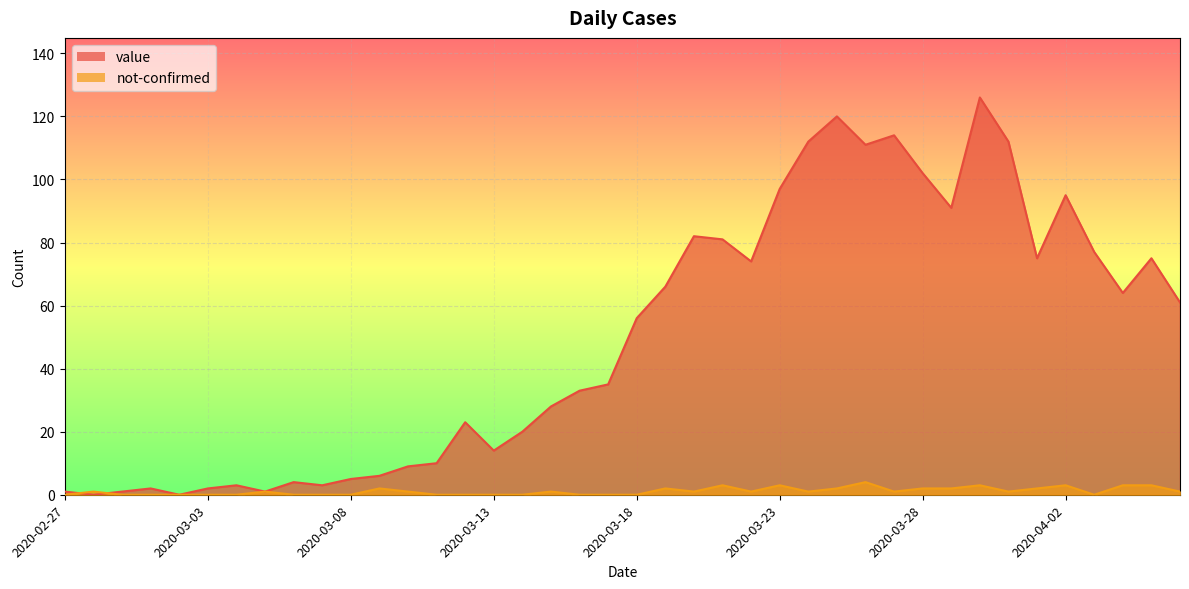

In not-confirmed, how many points are higher than both neighbors (excluding endpoints)?

10